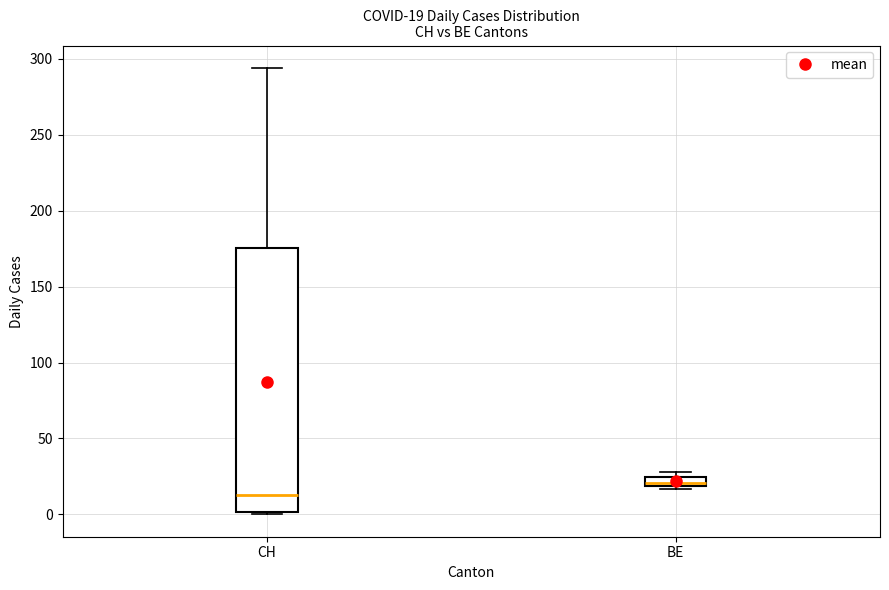

Which box is the tallest, from its lower edge to its upper edge?

CH